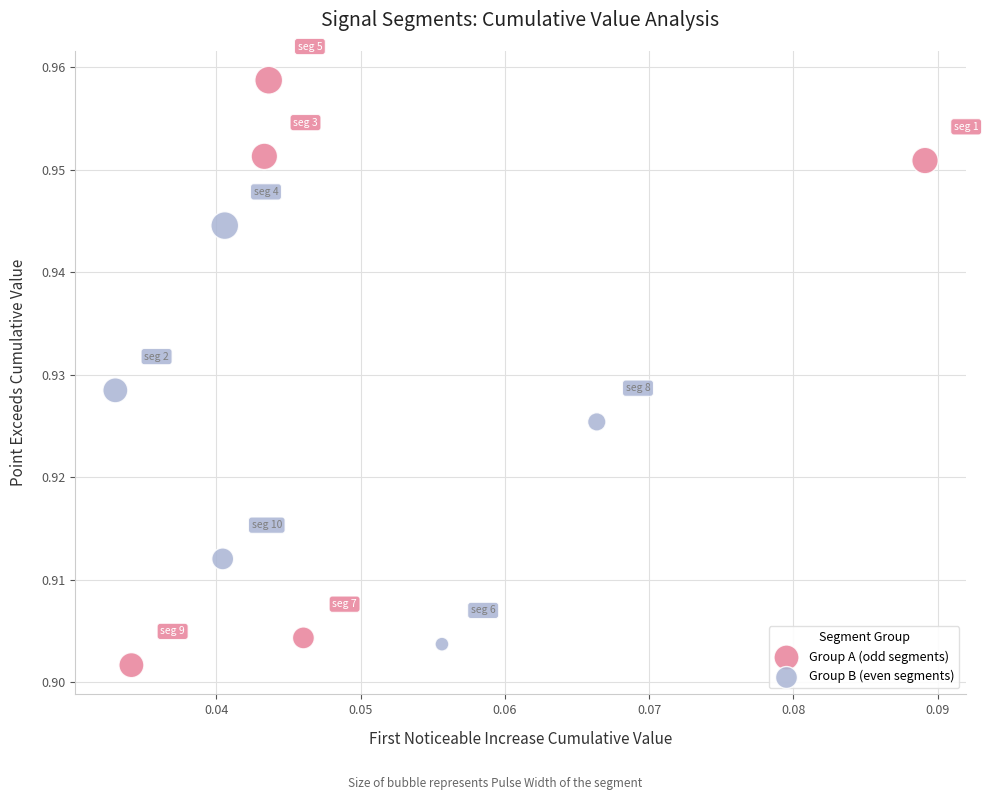

Which series reaches the minimum Y coordinate?

Group A (odd segments)